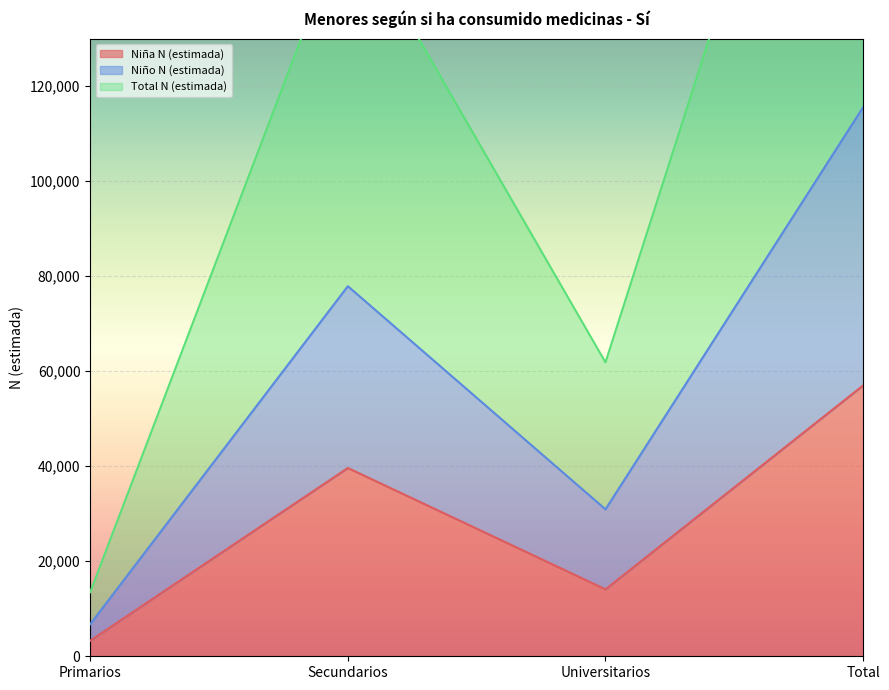

True or false: Total N (estimada) has more than 0 interior local peaks.

True